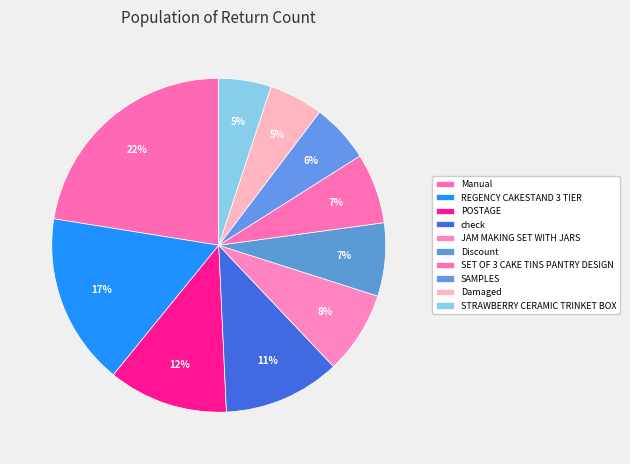

How many slices are in this pie chart?

10